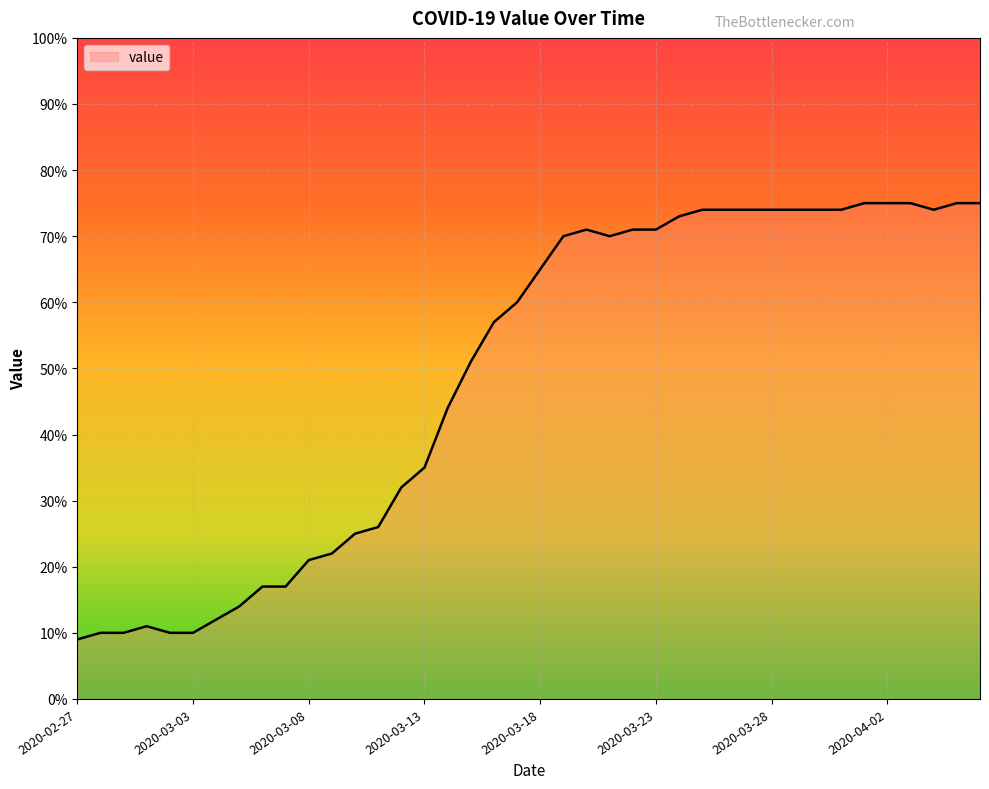

What is the minimum value shown in the chart?

9